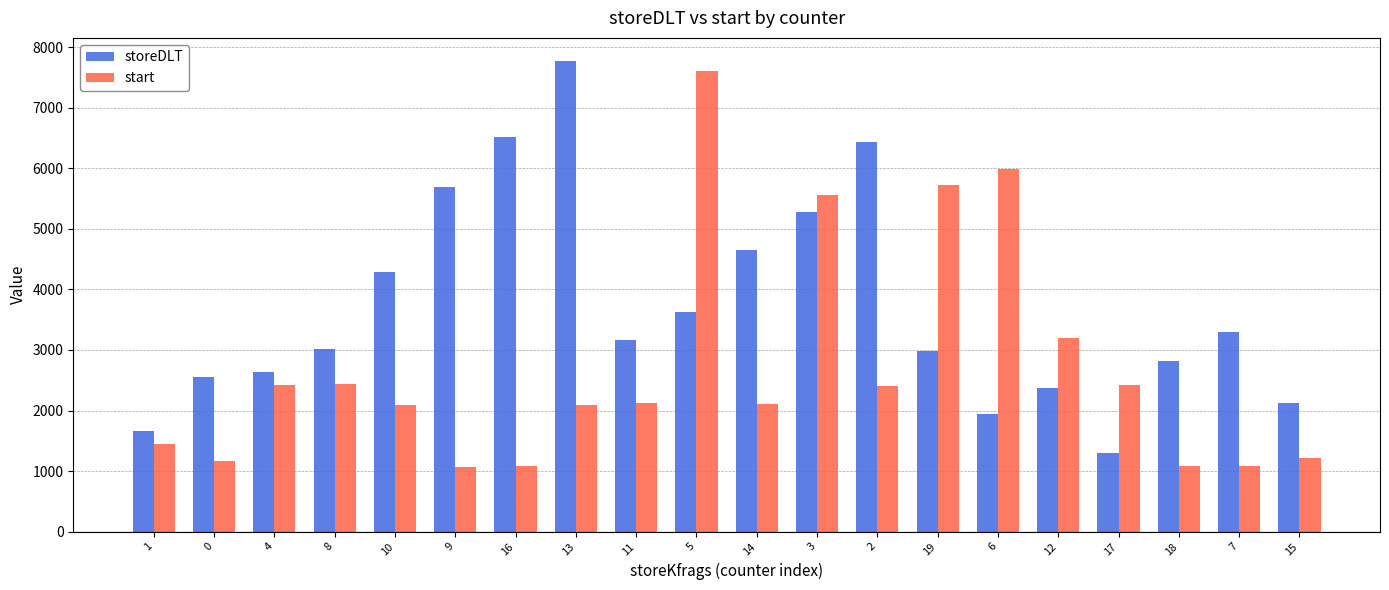

What is the difference between the highest and lowest values at 12?

835